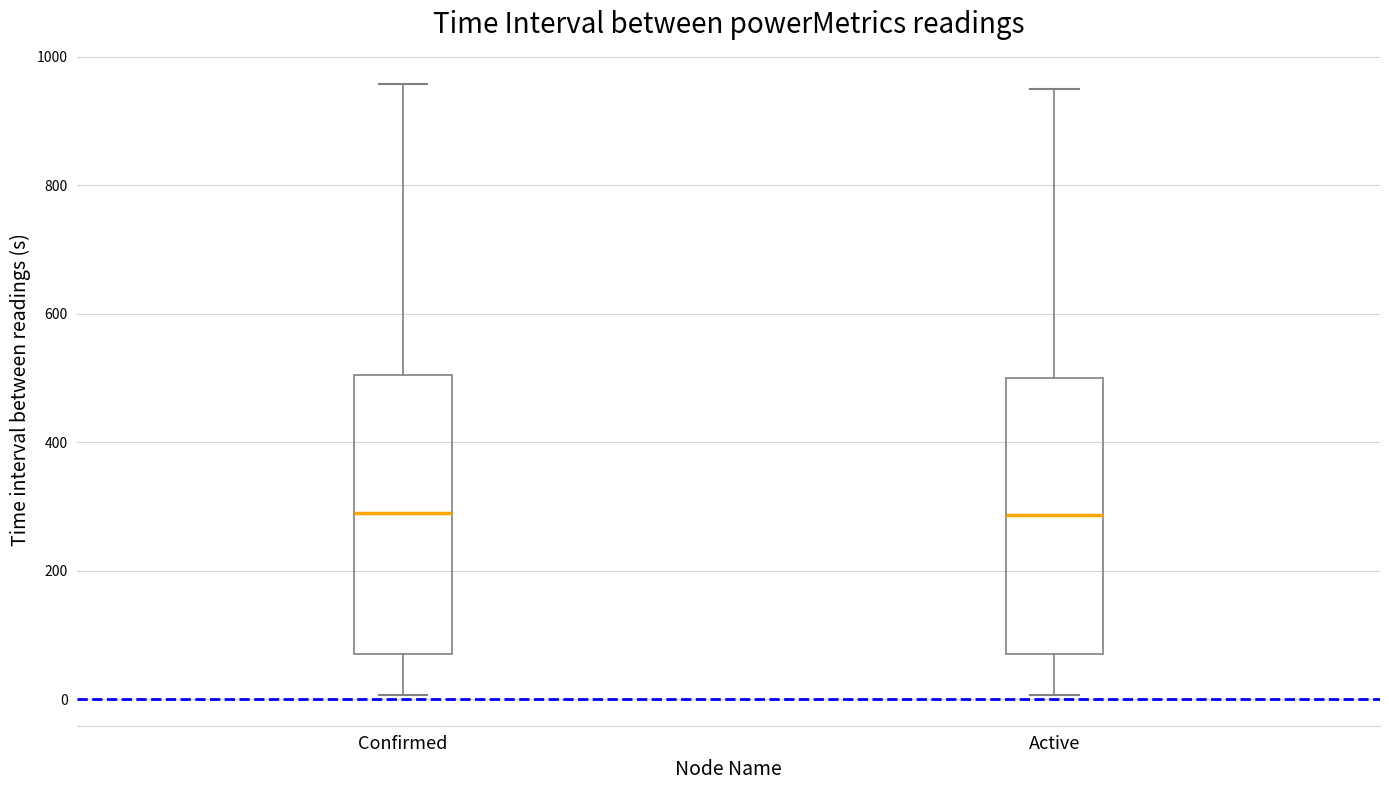

Reading left to right, transcribe this box plot: for each box, give where its median line is, the range the box spans, and where its two whiskers end, as read against the y-axis. The values are not printed on the chart, so give them approximately, as read against the axis.

Confirmed: median 280, box 80 to 500, whiskers 0 to 960
Active: median 280, box 80 to 500, whiskers 0 to 960